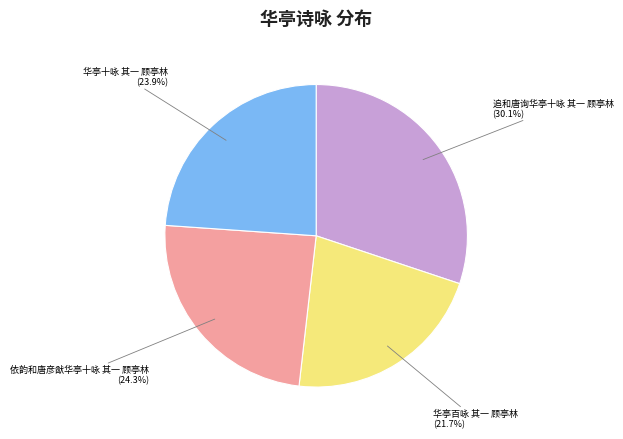

To the nearest percent, what is the combined percentage of 华亭百咏 其一 顾亭林 and 依韵和唐彦猷华亭十咏 其一 顾亭林?

46%